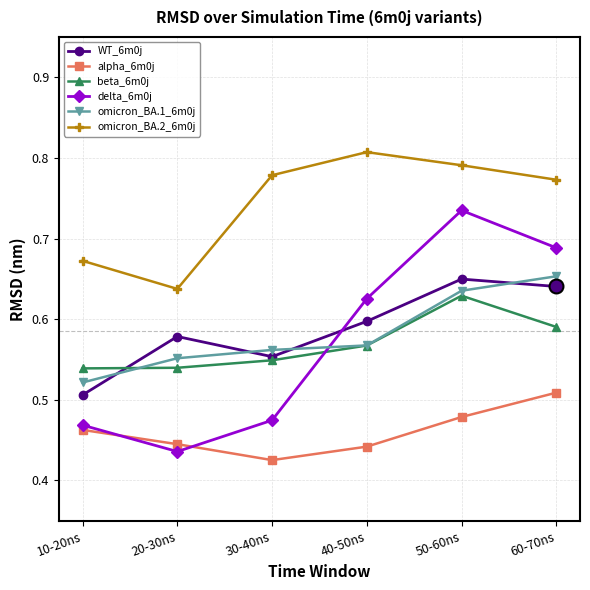

Which label corresponds to the largest value in the chart?

40-50ns